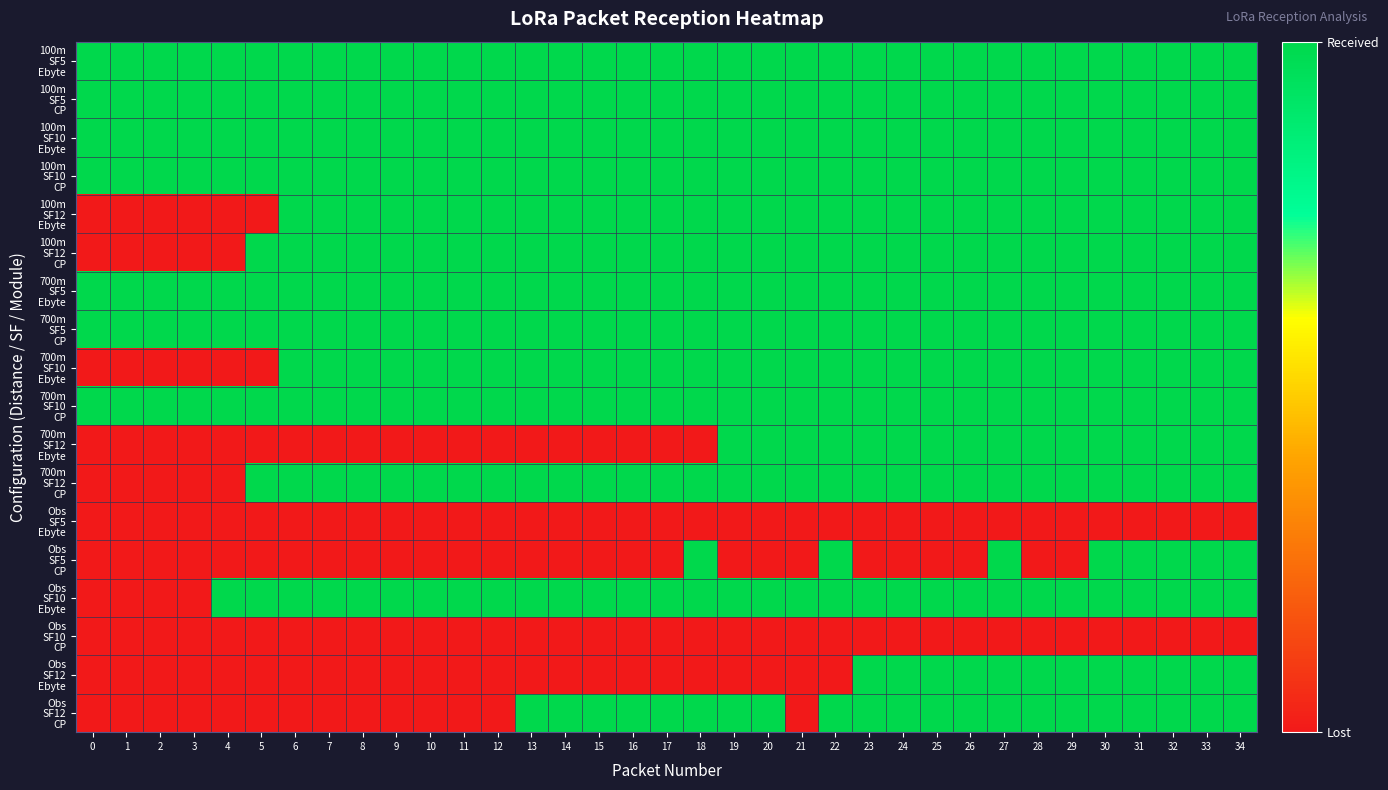

At how many categories does at least one series exceed 0?

35